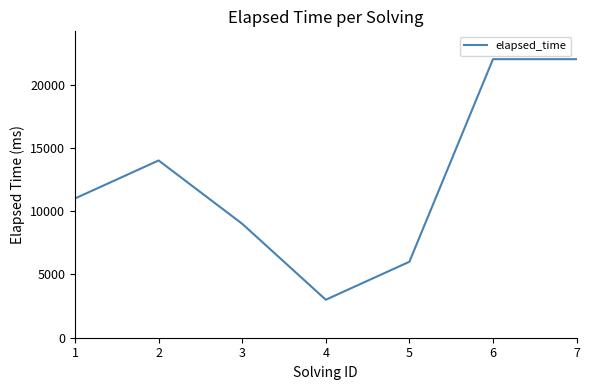

Reading left to right, extract all data points from this chart.

11000	14000	9000	3000	6000	22000	22000